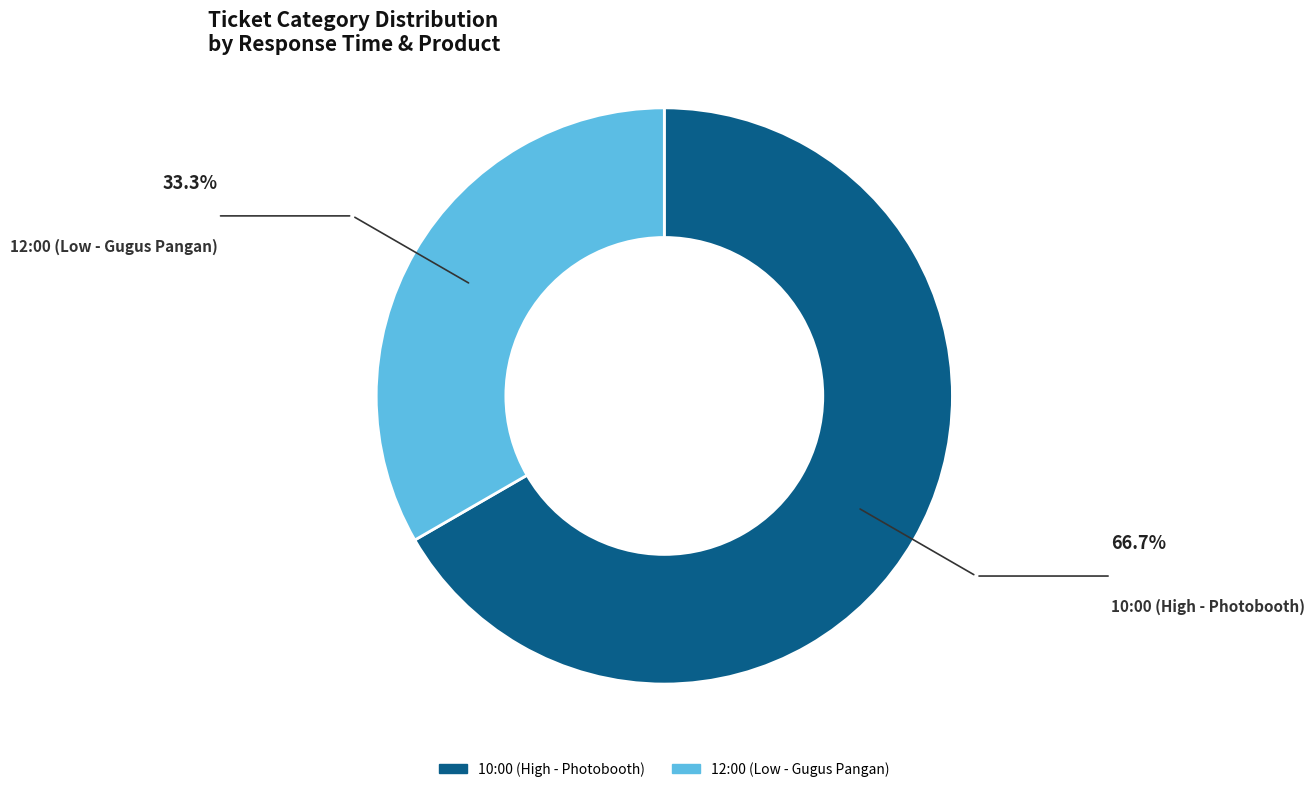

Which slice is the largest?

10:00 (High - Photobooth)